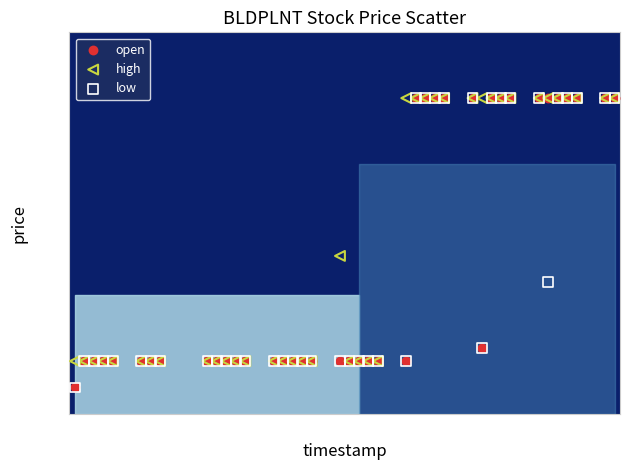

What are all the series names shown in the legend?

open, high, low